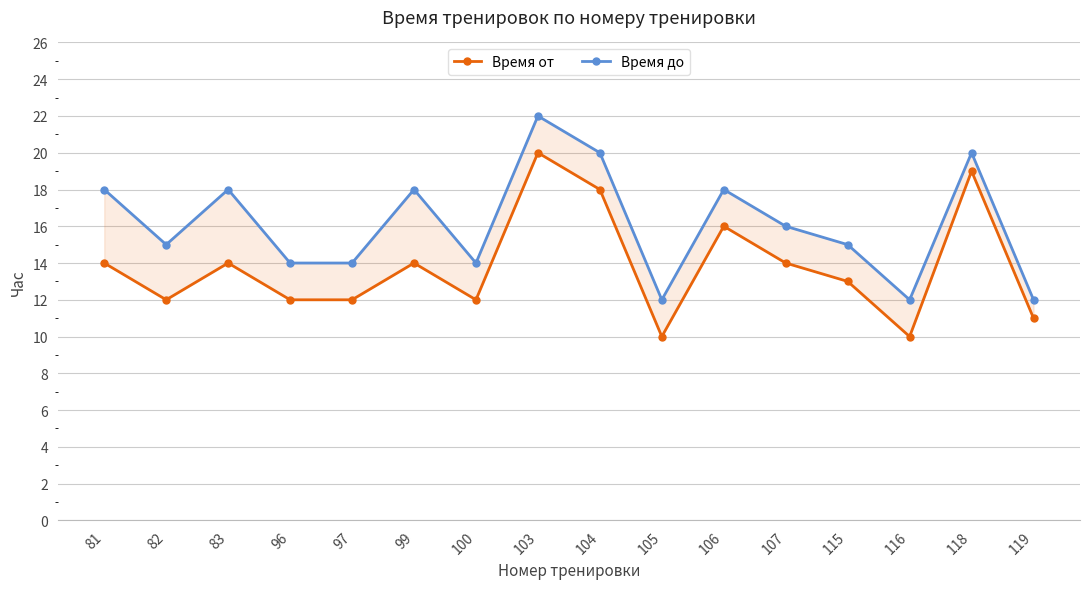

Reading left to right, list all the values displayed in this chart.

Время от: 14	12	14	12	12	14	12	20	18	10	16	14	13	10	19	11
Время до: 18	15	18	14	14	18	14	22	20	12	18	16	15	12	20	12